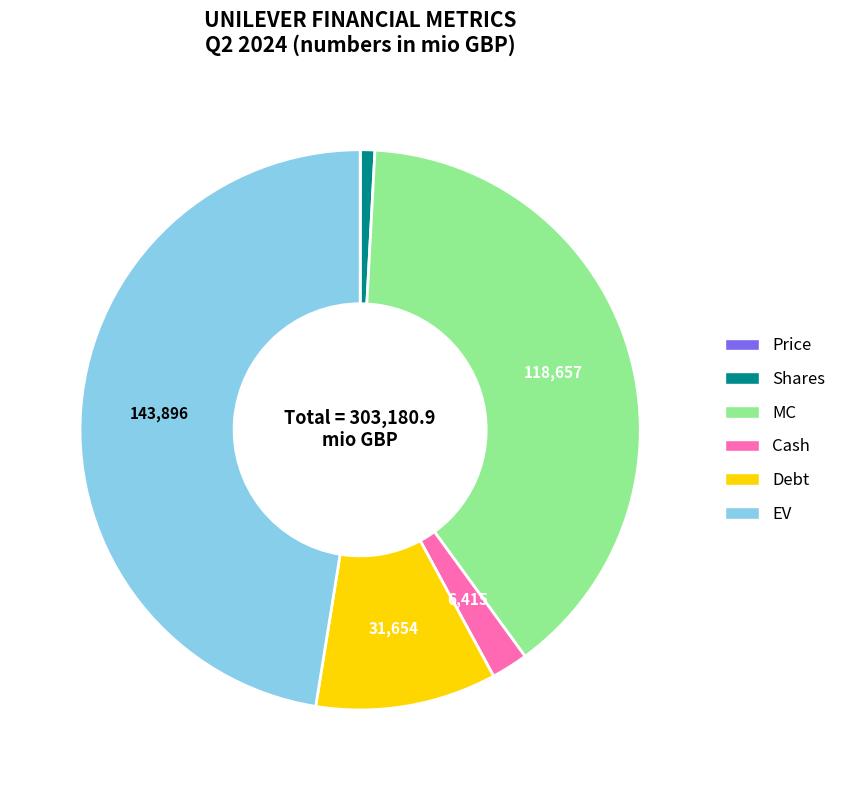

What is the largest slice in the pie chart?

EV